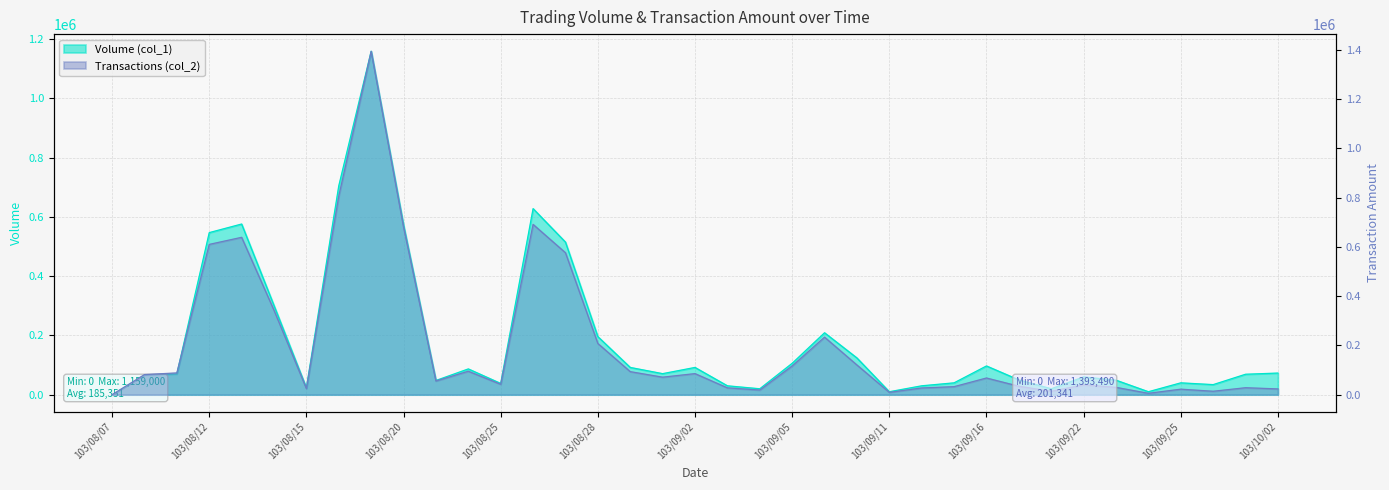

How many values in Transactions (col_2) are above zero?

36